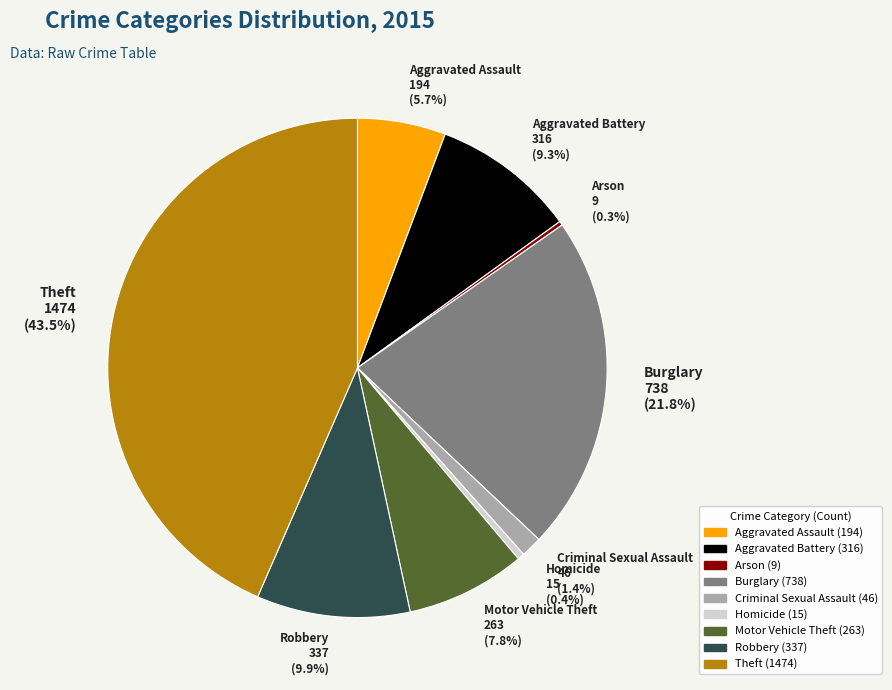

Is Homicide 15 (0.4%) the majority of the pie?

No